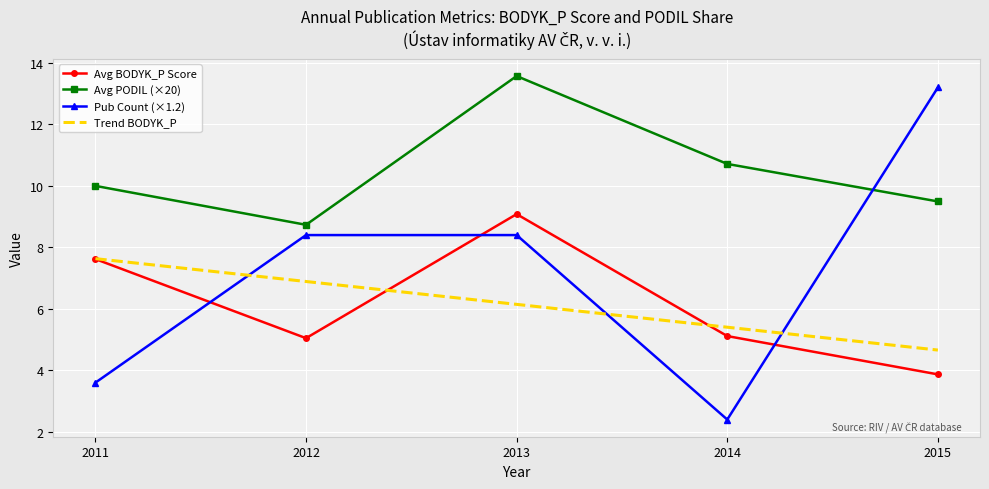

Which series has the largest total across all categories?

Avg PODIL (×20)